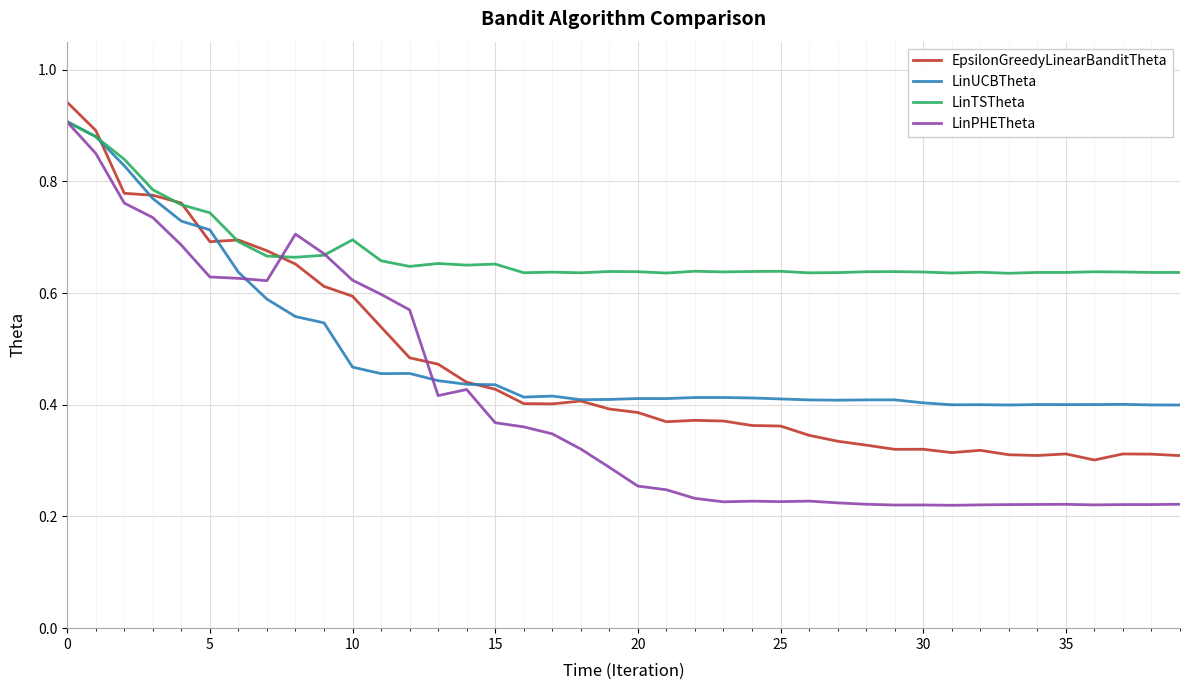

At which label is LinTSTheta closest to 0?

33